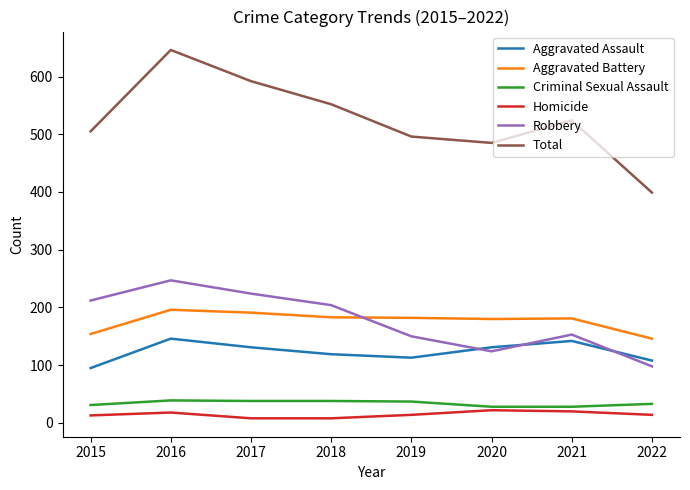

Which series has the largest total across all categories?

Total